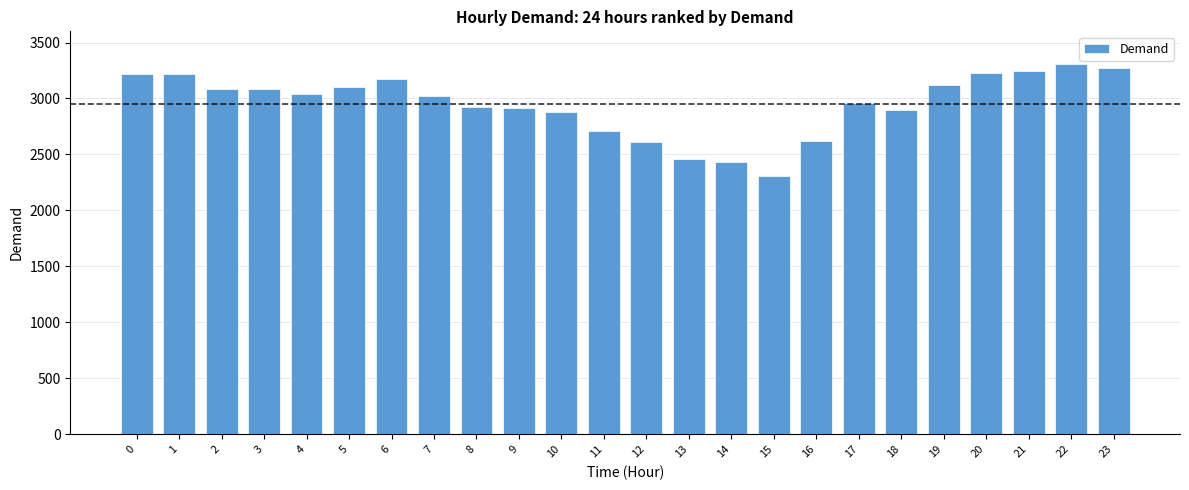

What is the difference between the second highest and second lowest values?

841